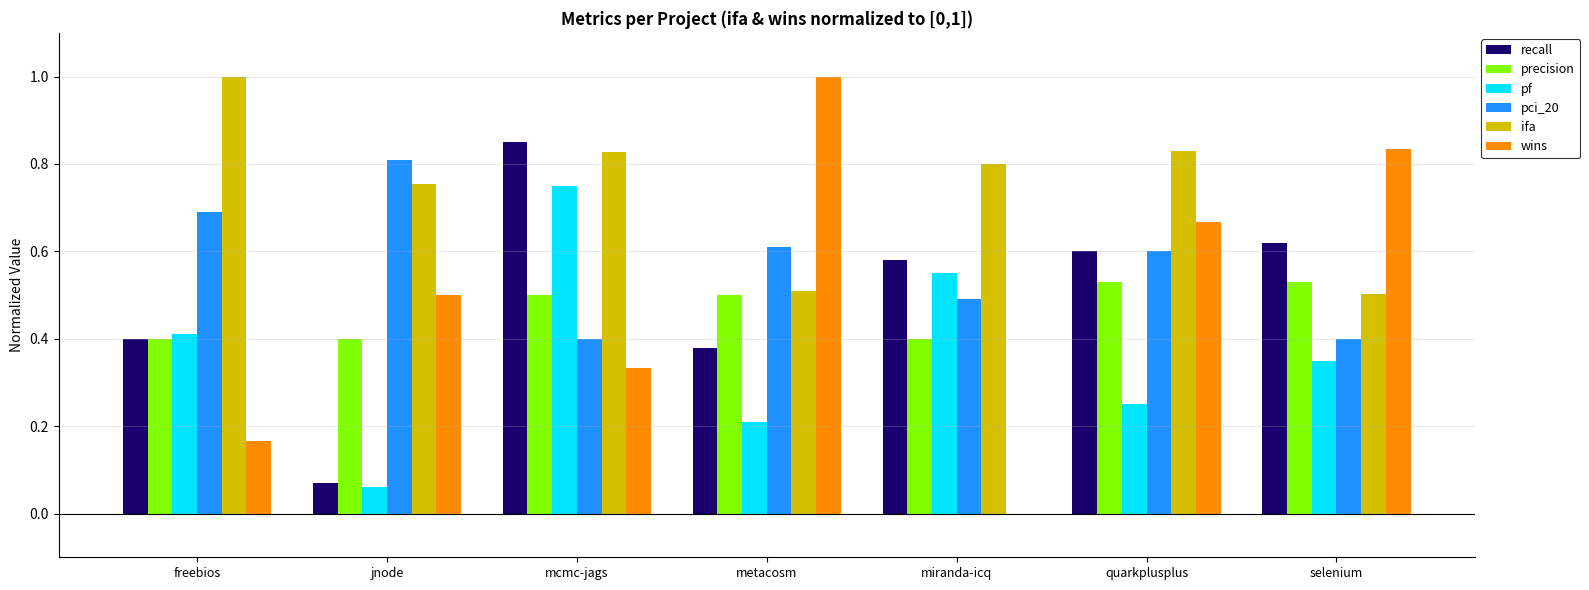

Which category has the highest value in the pf series?

mcmc-jags